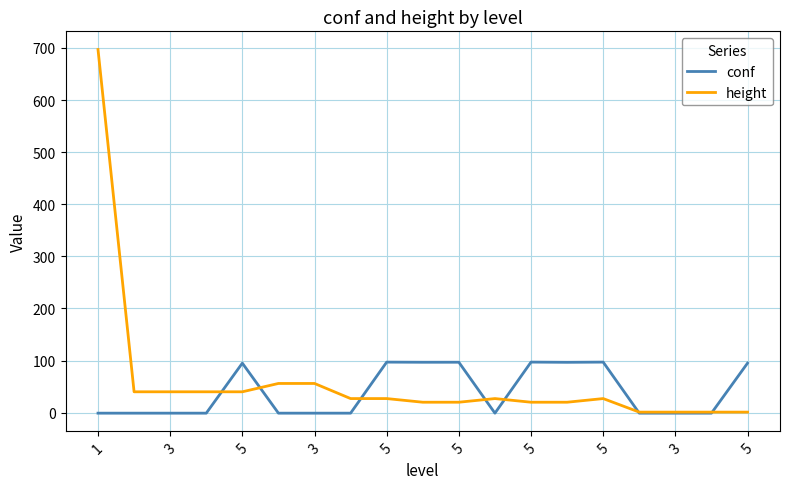

What is the highest value of the height series?

697.0